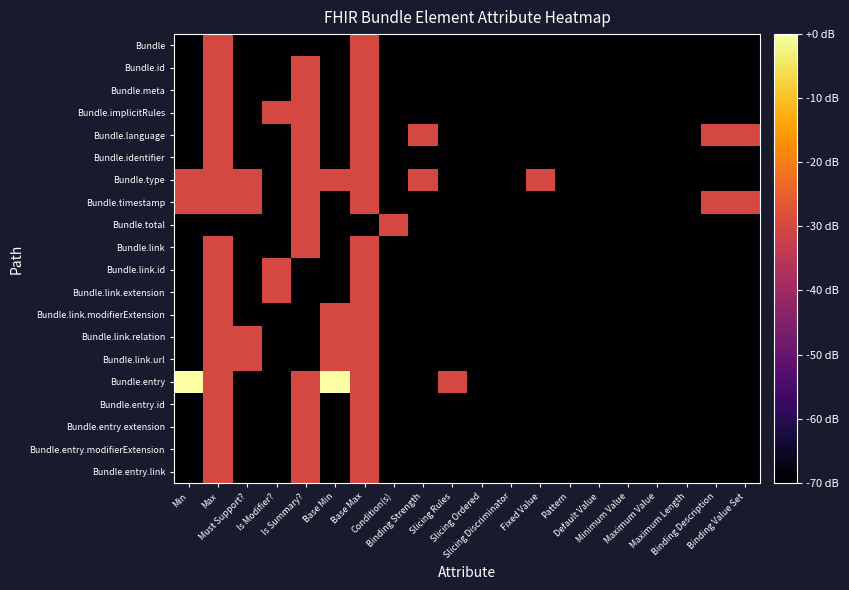

Reading left to right, extract all data points from this chart.

Bundle: Min=-70	Max=-30	Must Support?=-70	Is Modifier?=-70	Is Summary?=-70	Base Min=-70	Base Max=-30	Condition(s)=-70	Binding Strength=-70	Slicing Rules=-70	Slicing Ordered=-70	Slicing Discriminator=-70	Fixed Value=-70	Pattern=-70	Default Value=-70	Minimum Value=-70	Maximum Value=-70	Maximum Length=-70	Binding Description=-70	Binding Value Set=-70
Bundle.id: Min=-70	Max=-30	Must Support?=-70	Is Modifier?=-70	Is Summary?=-30	Base Min=-70	Base Max=-30	Condition(s)=-70	Binding Strength=-70	Slicing Rules=-70	Slicing Ordered=-70	Slicing Discriminator=-70	Fixed Value=-70	Pattern=-70	Default Value=-70	Minimum Value=-70	Maximum Value=-70	Maximum Length=-70	Binding Description=-70	Binding Value Set=-70
Bundle.meta: Min=-70	Max=-30	Must Support?=-70	Is Modifier?=-70	Is Summary?=-30	Base Min=-70	Base Max=-30	Condition(s)=-70	Binding Strength=-70	Slicing Rules=-70	Slicing Ordered=-70	Slicing Discriminator=-70	Fixed Value=-70	Pattern=-70	Default Value=-70	Minimum Value=-70	Maximum Value=-70	Maximum Length=-70	Binding Description=-70	Binding Value Set=-70
Bundle.implicitRules: Min=-70	Max=-30	Must Support?=-70	Is Modifier?=-30	Is Summary?=-30	Base Min=-70	Base Max=-30	Condition(s)=-70	Binding Strength=-70	Slicing Rules=-70	Slicing Ordered=-70	Slicing Discriminator=-70	Fixed Value=-70	Pattern=-70	Default Value=-70	Minimum Value=-70	Maximum Value=-70	Maximum Length=-70	Binding Description=-70	Binding Value Set=-70
Bundle.language: Min=-70	Max=-30	Must Support?=-70	Is Modifier?=-70	Is Summary?=-30	Base Min=-70	Base Max=-30	Condition(s)=-70	Binding Strength=-30	Slicing Rules=-70	Slicing Ordered=-70	Slicing Discriminator=-70	Fixed Value=-70	Pattern=-70	Default Value=-70	Minimum Value=-70	Maximum Value=-70	Maximum Length=-70	Binding Description=-30	Binding Value Set=-30
Bundle.identifier: Min=-70	Max=-30	Must Support?=-70	Is Modifier?=-70	Is Summary?=-30	Base Min=-70	Base Max=-30	Condition(s)=-70	Binding Strength=-70	Slicing Rules=-70	Slicing Ordered=-70	Slicing Discriminator=-70	Fixed Value=-70	Pattern=-70	Default Value=-70	Minimum Value=-70	Maximum Value=-70	Maximum Length=-70	Binding Description=-70	Binding Value Set=-70
Bundle.type: Min=-30	Max=-30	Must Support?=-30	Is Modifier?=-70	Is Summary?=-30	Base Min=-30	Base Max=-30	Condition(s)=-70	Binding Strength=-30	Slicing Rules=-70	Slicing Ordered=-70	Slicing Discriminator=-70	Fixed Value=-30	Pattern=-70	Default Value=-70	Minimum Value=-70	Maximum Value=-70	Maximum Length=-70	Binding Description=-70	Binding Value Set=-70
Bundle.timestamp: Min=-30	Max=-30	Must Support?=-30	Is Modifier?=-70	Is Summary?=-30	Base Min=-70	Base Max=-30	Condition(s)=-70	Binding Strength=-70	Slicing Rules=-70	Slicing Ordered=-70	Slicing Discriminator=-70	Fixed Value=-70	Pattern=-70	Default Value=-70	Minimum Value=-70	Maximum Value=-70	Maximum Length=-70	Binding Description=-30	Binding Value Set=-30
Bundle.total: Min=-70	Max=-70	Must Support?=-70	Is Modifier?=-70	Is Summary?=-30	Base Min=-70	Base Max=-70	Condition(s)=-30	Binding Strength=-70	Slicing Rules=-70	Slicing Ordered=-70	Slicing Discriminator=-70	Fixed Value=-70	Pattern=-70	Default Value=-70	Minimum Value=-70	Maximum Value=-70	Maximum Length=-70	Binding Description=-70	Binding Value Set=-70
Bundle.link: Min=-70	Max=-30	Must Support?=-70	Is Modifier?=-70	Is Summary?=-30	Base Min=-70	Base Max=-30	Condition(s)=-70	Binding Strength=-70	Slicing Rules=-70	Slicing Ordered=-70	Slicing Discriminator=-70	Fixed Value=-70	Pattern=-70	Default Value=-70	Minimum Value=-70	Maximum Value=-70	Maximum Length=-70	Binding Description=-70	Binding Value Set=-70
Bundle.link.id: Min=-70	Max=-30	Must Support?=-70	Is Modifier?=-30	Is Summary?=-70	Base Min=-70	Base Max=-30	Condition(s)=-70	Binding Strength=-70	Slicing Rules=-70	Slicing Ordered=-70	Slicing Discriminator=-70	Fixed Value=-70	Pattern=-70	Default Value=-70	Minimum Value=-70	Maximum Value=-70	Maximum Length=-70	Binding Description=-70	Binding Value Set=-70
Bundle.link.extension: Min=-70	Max=-30	Must Support?=-70	Is Modifier?=-30	Is Summary?=-70	Base Min=-70	Base Max=-30	Condition(s)=-70	Binding Strength=-70	Slicing Rules=-70	Slicing Ordered=-70	Slicing Discriminator=-70	Fixed Value=-70	Pattern=-70	Default Value=-70	Minimum Value=-70	Maximum Value=-70	Maximum Length=-70	Binding Description=-70	Binding Value Set=-70
Bundle.link.modifierExtension: Min=-70	Max=-30	Must Support?=-70	Is Modifier?=-70	Is Summary?=-70	Base Min=-30	Base Max=-30	Condition(s)=-70	Binding Strength=-70	Slicing Rules=-70	Slicing Ordered=-70	Slicing Discriminator=-70	Fixed Value=-70	Pattern=-70	Default Value=-70	Minimum Value=-70	Maximum Value=-70	Maximum Length=-70	Binding Description=-70	Binding Value Set=-70
Bundle.link.relation: Min=-70	Max=-30	Must Support?=-30	Is Modifier?=-70	Is Summary?=-70	Base Min=-30	Base Max=-30	Condition(s)=-70	Binding Strength=-70	Slicing Rules=-70	Slicing Ordered=-70	Slicing Discriminator=-70	Fixed Value=-70	Pattern=-70	Default Value=-70	Minimum Value=-70	Maximum Value=-70	Maximum Length=-70	Binding Description=-70	Binding Value Set=-70
Bundle.link.url: Min=-70	Max=-30	Must Support?=-30	Is Modifier?=-70	Is Summary?=-70	Base Min=-30	Base Max=-30	Condition(s)=-70	Binding Strength=-70	Slicing Rules=-70	Slicing Ordered=-70	Slicing Discriminator=-70	Fixed Value=-70	Pattern=-70	Default Value=-70	Minimum Value=-70	Maximum Value=-70	Maximum Length=-70	Binding Description=-70	Binding Value Set=-70
Bundle.entry: Min=0	Max=-30	Must Support?=-70	Is Modifier?=-70	Is Summary?=-30	Base Min=0	Base Max=-30	Condition(s)=-70	Binding Strength=-70	Slicing Rules=-30	Slicing Ordered=-70	Slicing Discriminator=-70	Fixed Value=-70	Pattern=-70	Default Value=-70	Minimum Value=-70	Maximum Value=-70	Maximum Length=-70	Binding Description=-70	Binding Value Set=-70
Bundle.entry.id: Min=-70	Max=-30	Must Support?=-70	Is Modifier?=-70	Is Summary?=-30	Base Min=-70	Base Max=-30	Condition(s)=-70	Binding Strength=-70	Slicing Rules=-70	Slicing Ordered=-70	Slicing Discriminator=-70	Fixed Value=-70	Pattern=-70	Default Value=-70	Minimum Value=-70	Maximum Value=-70	Maximum Length=-70	Binding Description=-70	Binding Value Set=-70
Bundle.entry.extension: Min=-70	Max=-30	Must Support?=-70	Is Modifier?=-70	Is Summary?=-30	Base Min=-70	Base Max=-30	Condition(s)=-70	Binding Strength=-70	Slicing Rules=-70	Slicing Ordered=-70	Slicing Discriminator=-70	Fixed Value=-70	Pattern=-70	Default Value=-70	Minimum Value=-70	Maximum Value=-70	Maximum Length=-70	Binding Description=-70	Binding Value Set=-70
Bundle.entry.modifierExtension: Min=-70	Max=-30	Must Support?=-70	Is Modifier?=-70	Is Summary?=-30	Base Min=-70	Base Max=-30	Condition(s)=-70	Binding Strength=-70	Slicing Rules=-70	Slicing Ordered=-70	Slicing Discriminator=-70	Fixed Value=-70	Pattern=-70	Default Value=-70	Minimum Value=-70	Maximum Value=-70	Maximum Length=-70	Binding Description=-70	Binding Value Set=-70
Bundle.entry.link: Min=-70	Max=-30	Must Support?=-70	Is Modifier?=-70	Is Summary?=-30	Base Min=-70	Base Max=-30	Condition(s)=-70	Binding Strength=-70	Slicing Rules=-70	Slicing Ordered=-70	Slicing Discriminator=-70	Fixed Value=-70	Pattern=-70	Default Value=-70	Minimum Value=-70	Maximum Value=-70	Maximum Length=-70	Binding Description=-70	Binding Value Set=-70